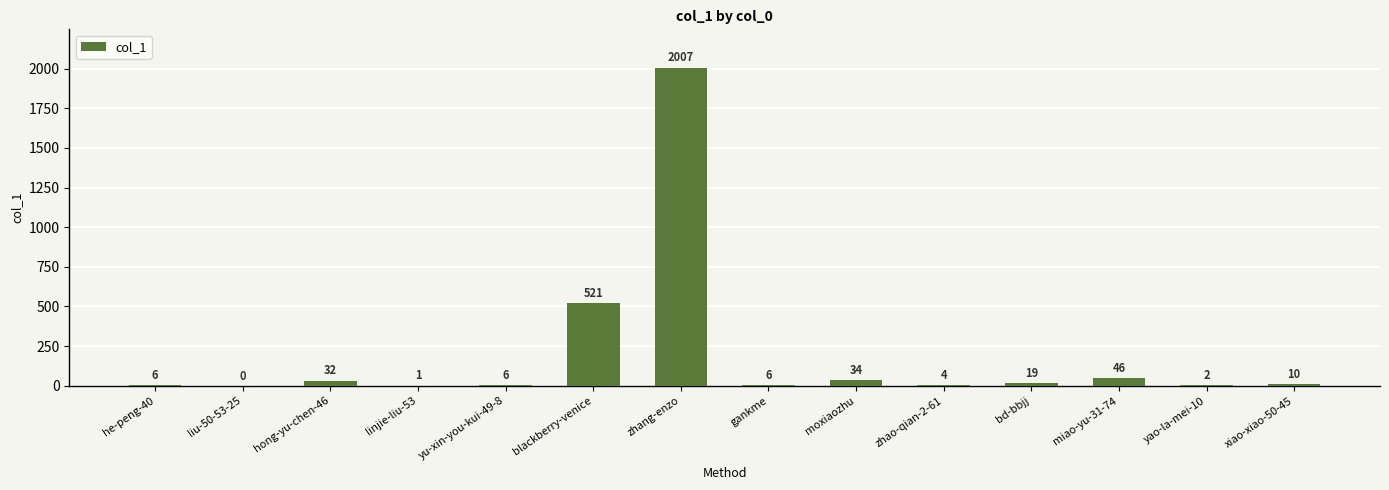

What is the greatest value displayed?

2007